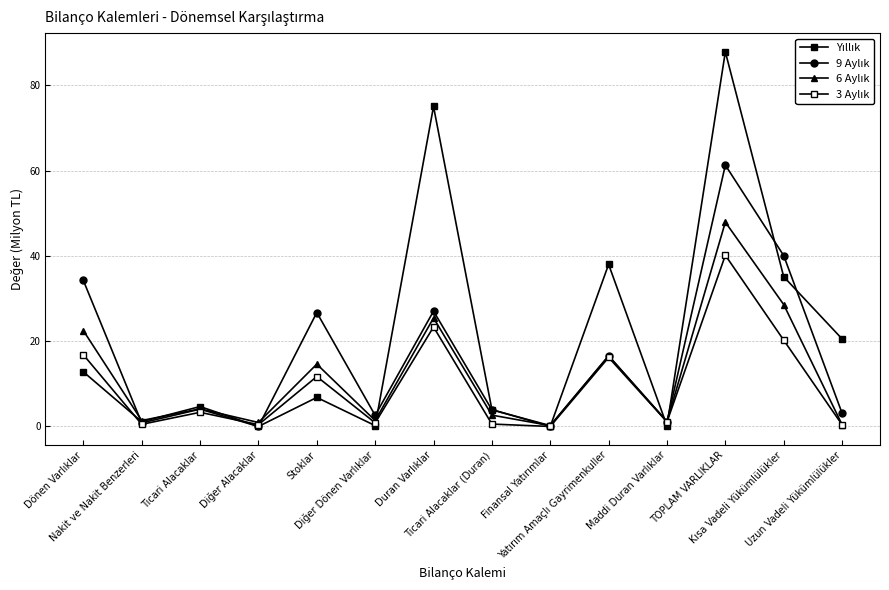

At how many categories does at least one series exceed 10?

7